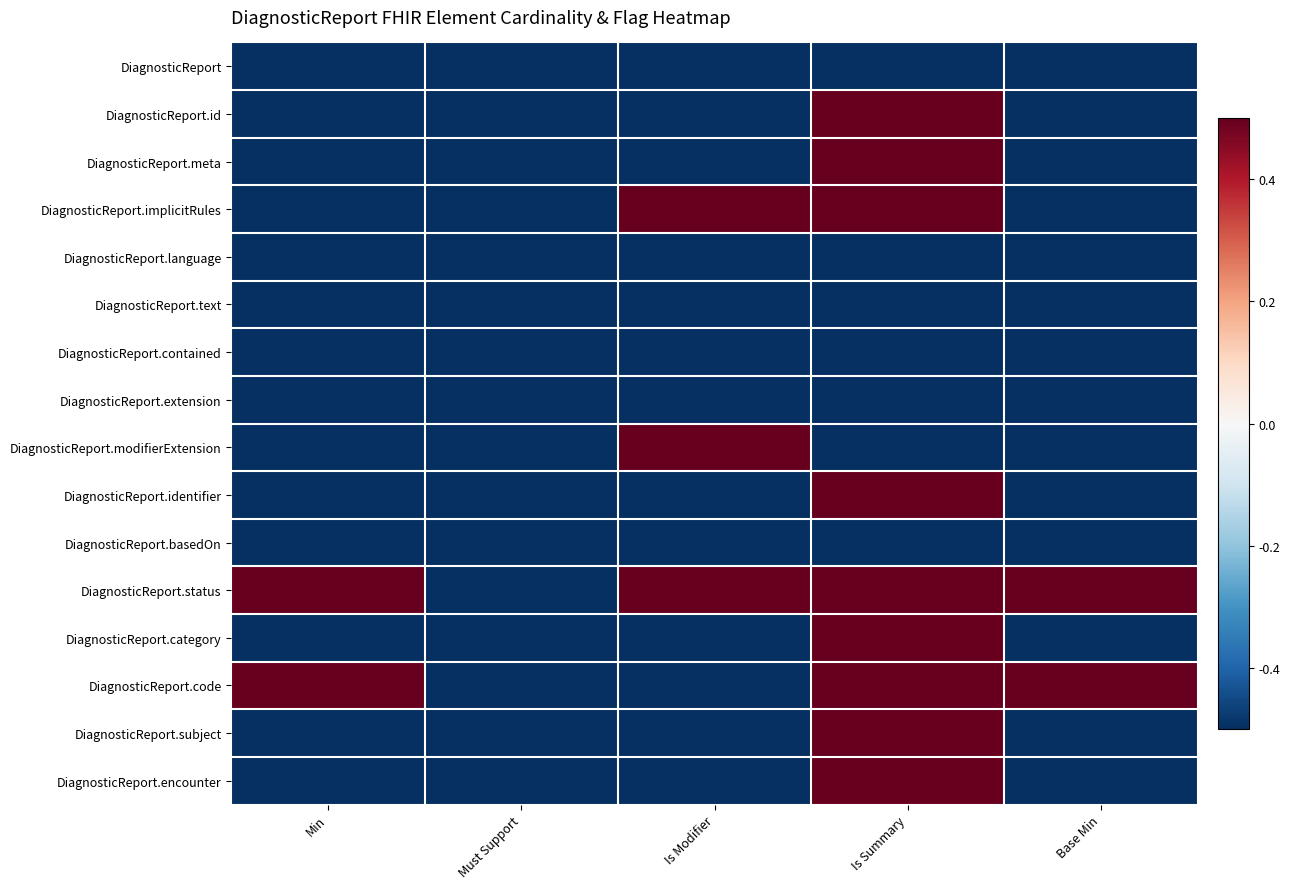

At which category does the chart reach its peak across all series?

Is Summary